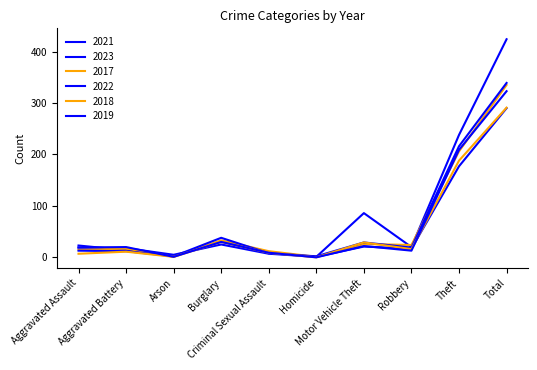

Reading left to right, transcribe all the data shown in this chart.

2021: 19	18	5	25	7	1	21	17	177	290
2023: 23	14	2	31	9	1	86	20	238	424
2017: 15	17	1	33	12	1	26	24	206	335
2022: 13	12	2	38	8	2	29	19	216	339
2018: 7	11	1	30	9	0	29	16	188	291
2019: 19	20	1	30	9	0	22	13	209	323